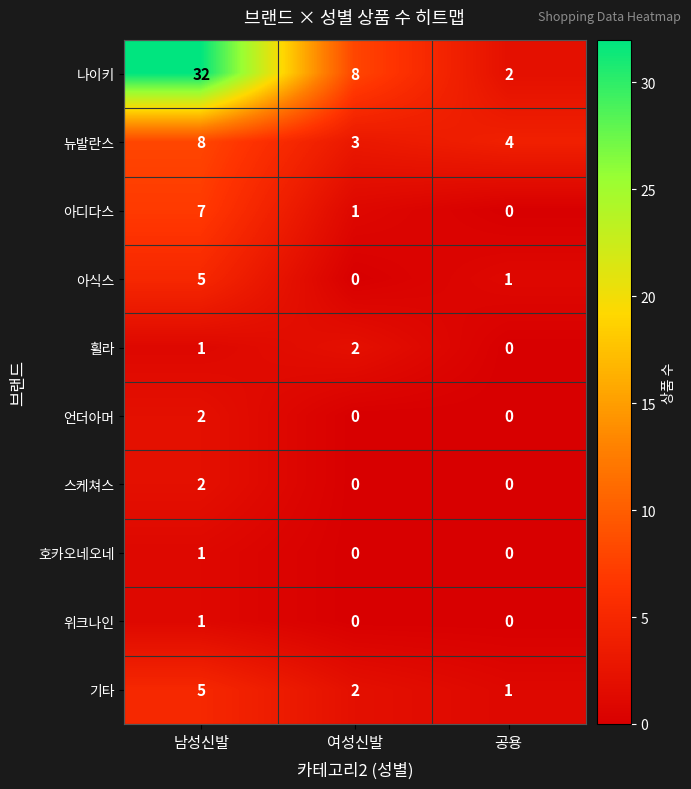

What is the approximate value of 뉴발란스 at 공용?

4